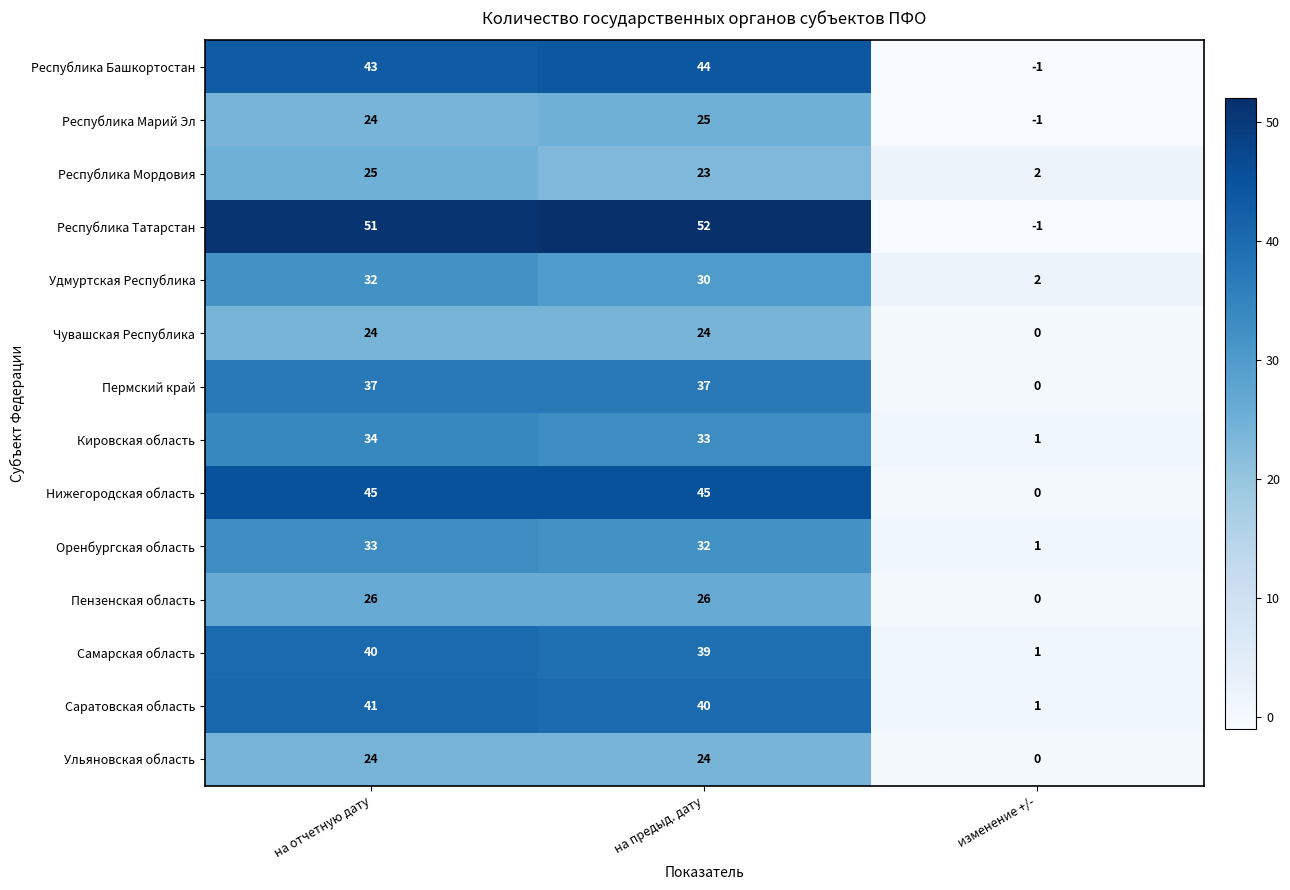

At which category is the sum across all series the highest?

на отчетную дату